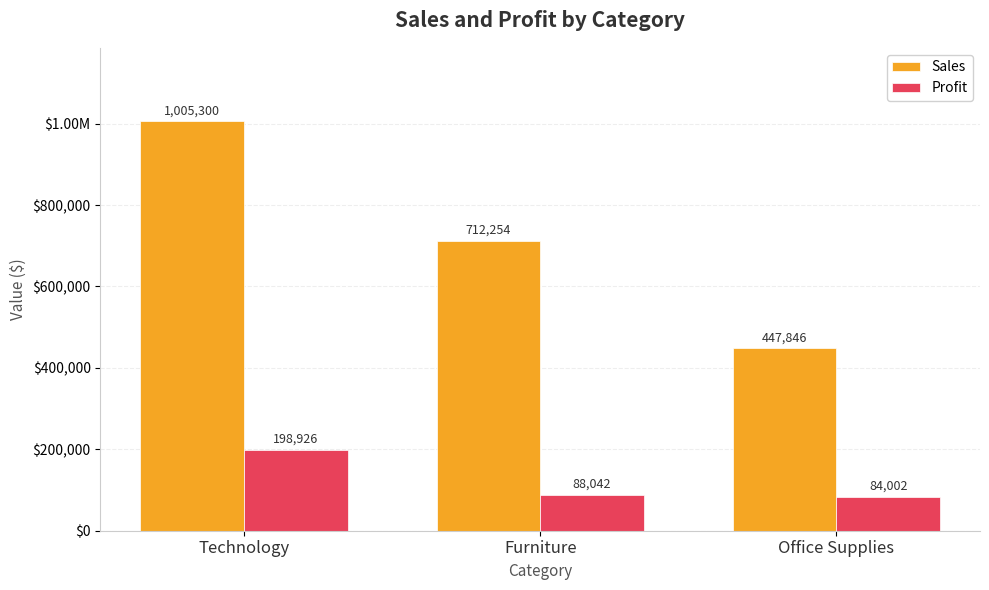

Reading left to right, list all the values displayed in this chart.

Sales: Technology=1005300.2	Furniture=712253.5	Office Supplies=447846.2
Profit: Technology=198926.2	Furniture=88041.7	Office Supplies=84002.3